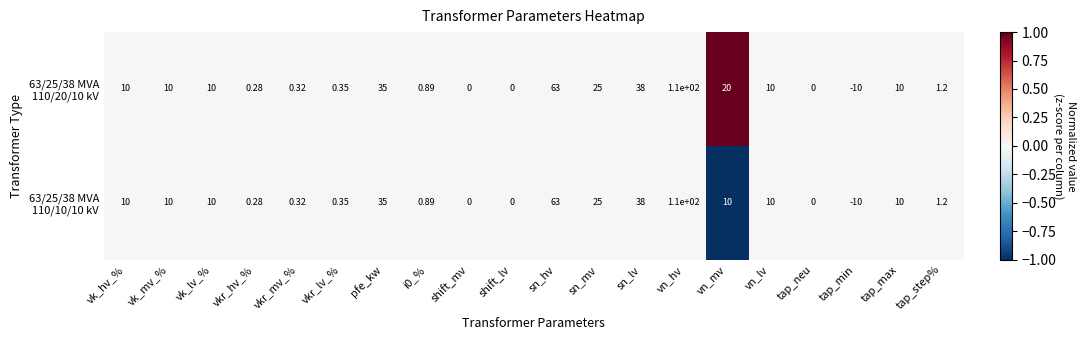

How many distinct data groups are displayed?

2